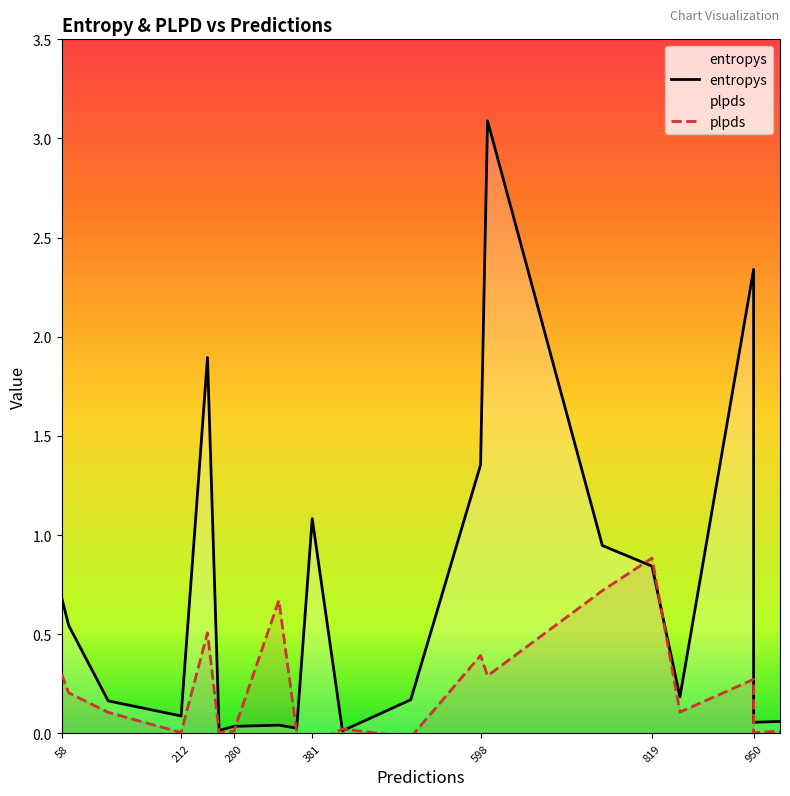

Reading left to right, transcribe all the data shown in this chart.

entropys: 0.7	0.5	0.2	0.1	1.9	0.0	0.0	0.0	0.0	1.1	0.0	0.2	1.4	3.1	0.9	0.8	0.2	2.3	0.1	0.1
plpds: 0.3	0.2	0.1	0.0	0.5	0.0	0.0	0.7	0.0	-0.1	0.0	-0.0	0.4	0.3	0.7	0.9	0.1	0.3	0.0	0.0